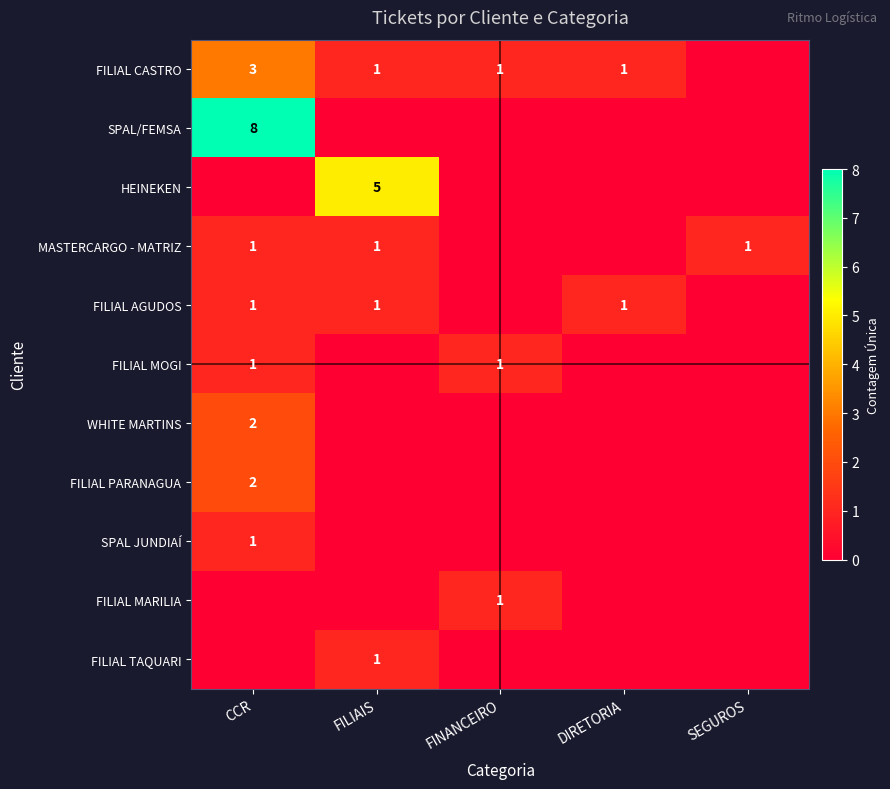

The value of WHITE MARTINS at CCR is 0. True or false?

False